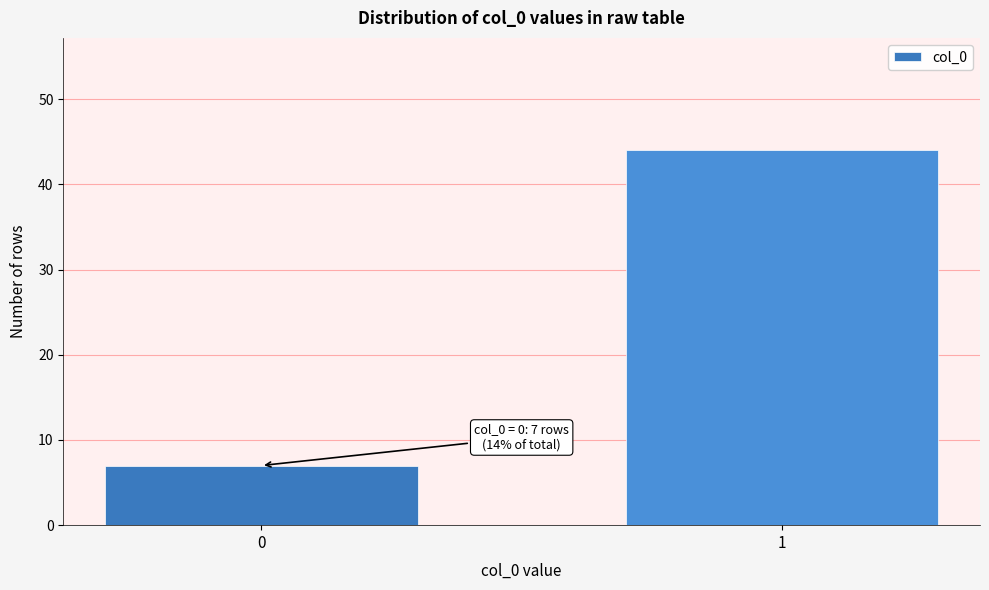

Reading right to left, list all the values displayed in this chart.

44	7